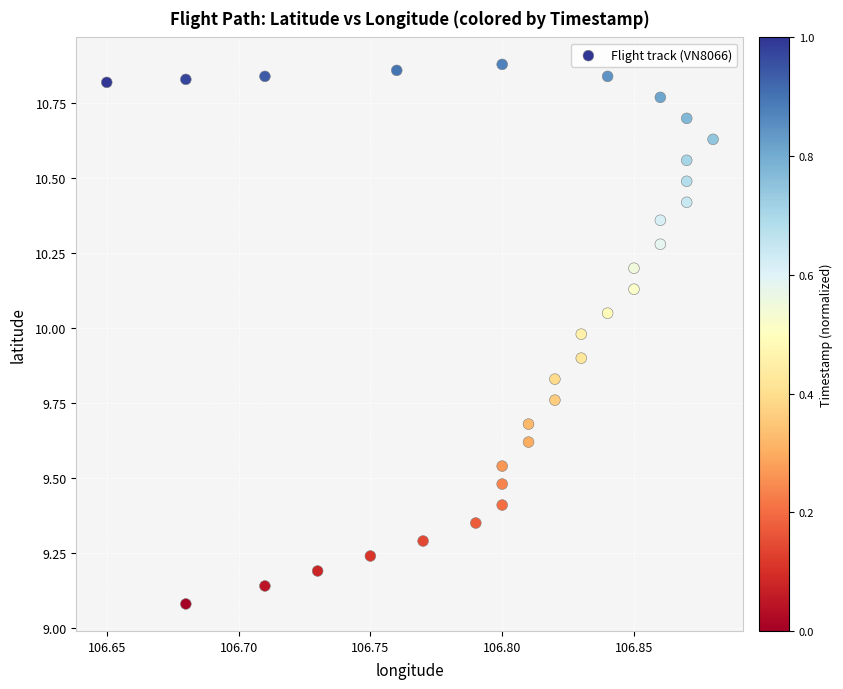

What is the range of Y values (max minus min)?

1.8